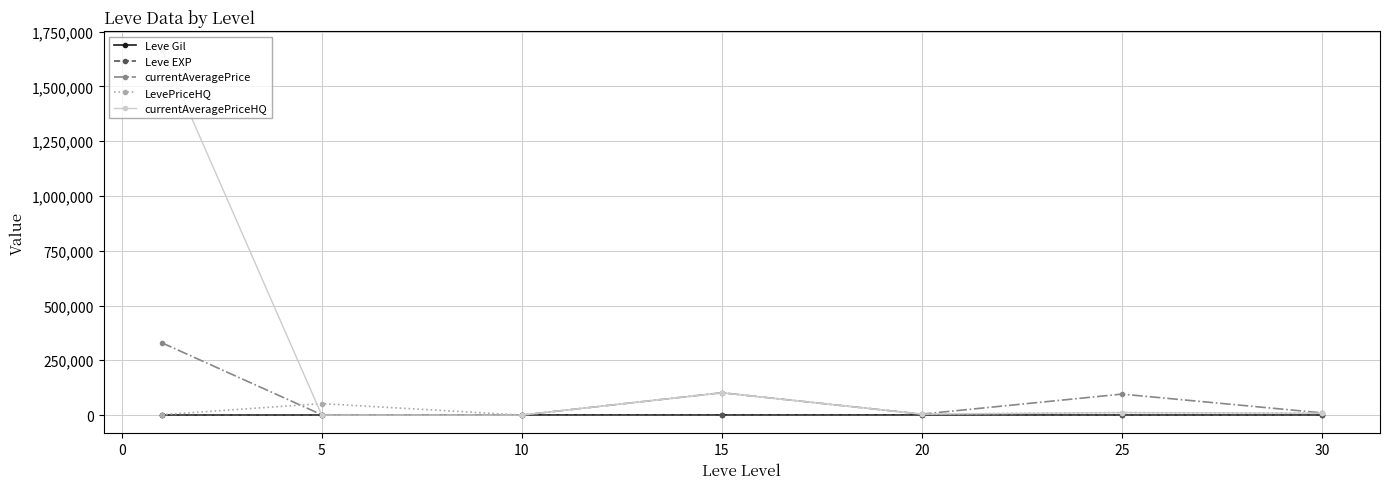

What is the greatest value displayed?

1667934.7